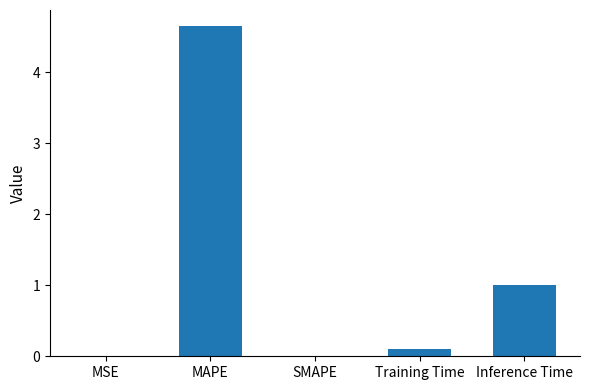

At which label is the value closest to 2?

Inference Time